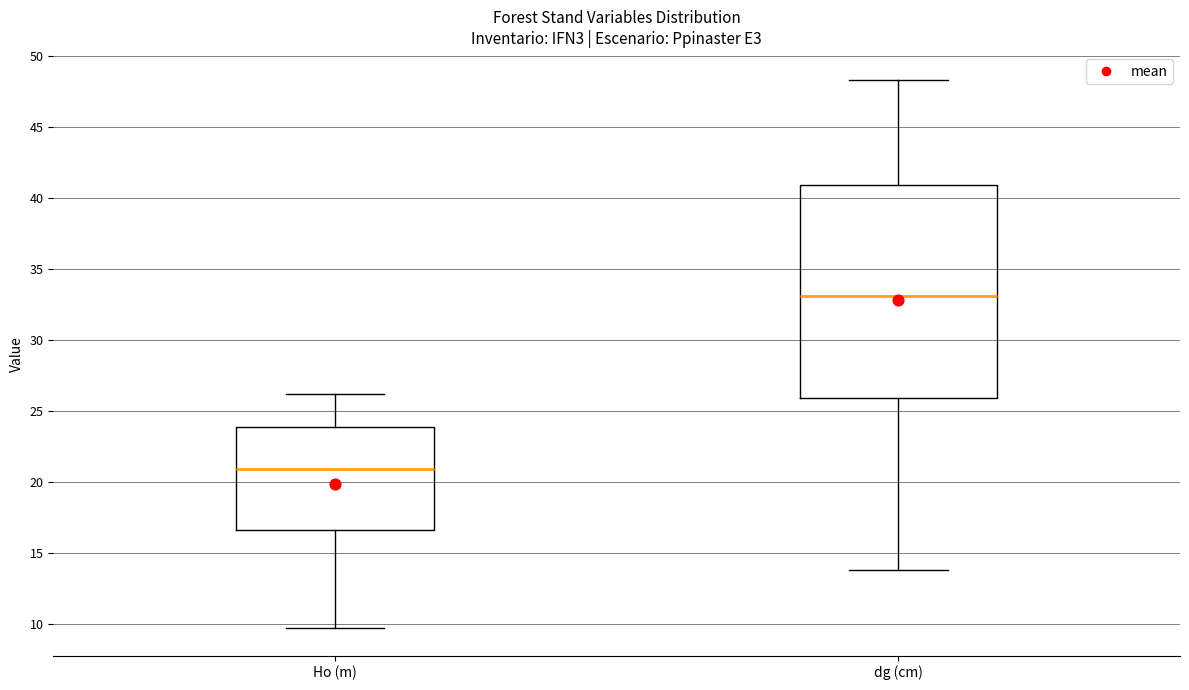

Reading left to right, transcribe this box plot: for each box, give where its median line is, the range the box spans, and where its two whiskers end, as read against the y-axis. The values are not printed on the chart, so give them approximately, as read against the axis.

Ho (m): median 21.0, box 16.5 to 24.0, whiskers 9.5 to 26.0
dg (cm): median 33.0, box 26.0 to 41.0, whiskers 14.0 to 48.5